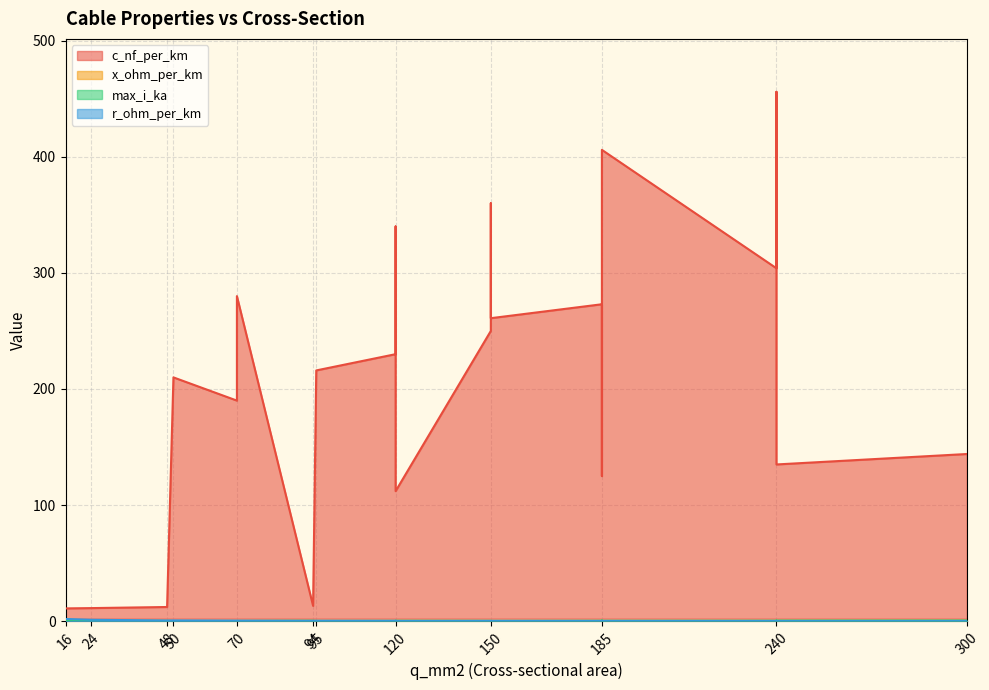

Where do r_ohm_per_km and x_ohm_per_km first cross each other?

240 and 120